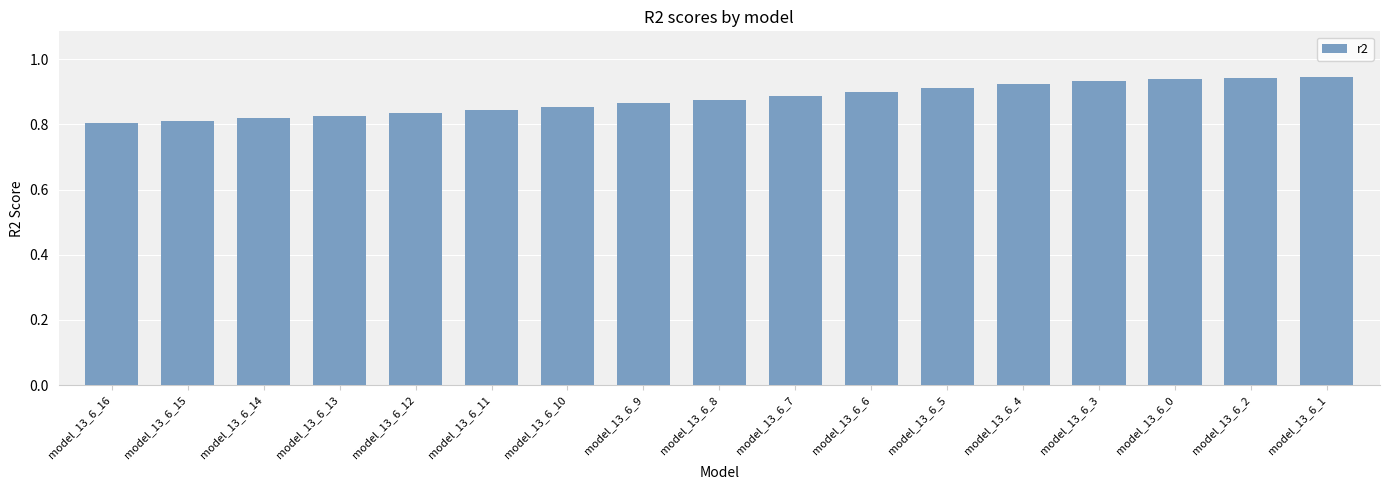

Are the bars horizontal?

No